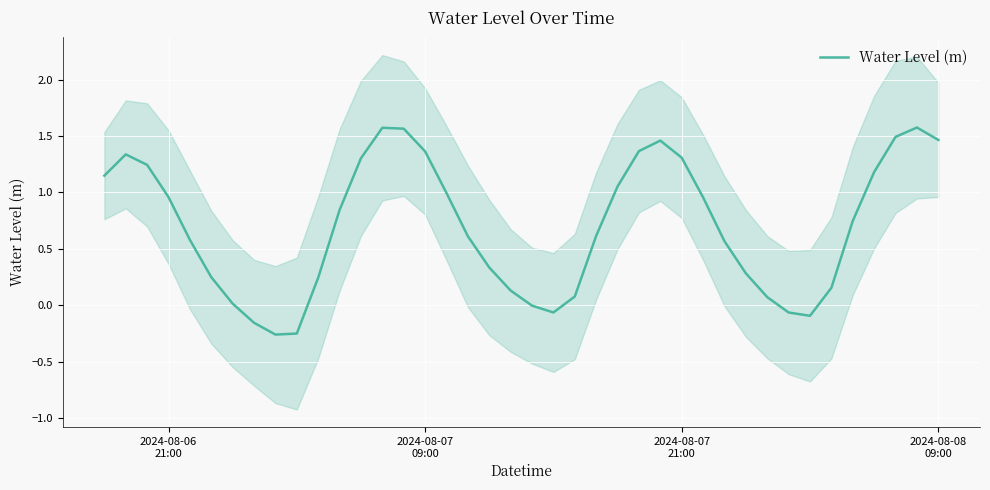

How many lines are shown in the chart?

1